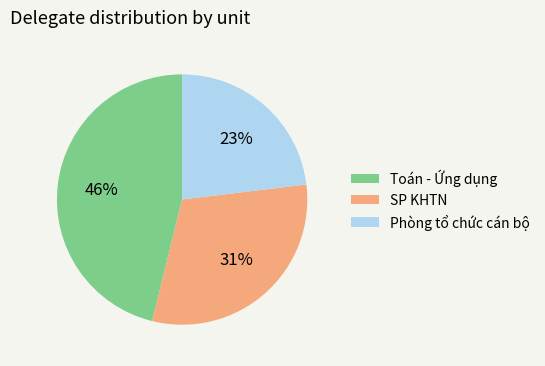

Is the sum of Toán - Ứng dụng and Phòng tổ chức cán bộ greater than half?

Yes